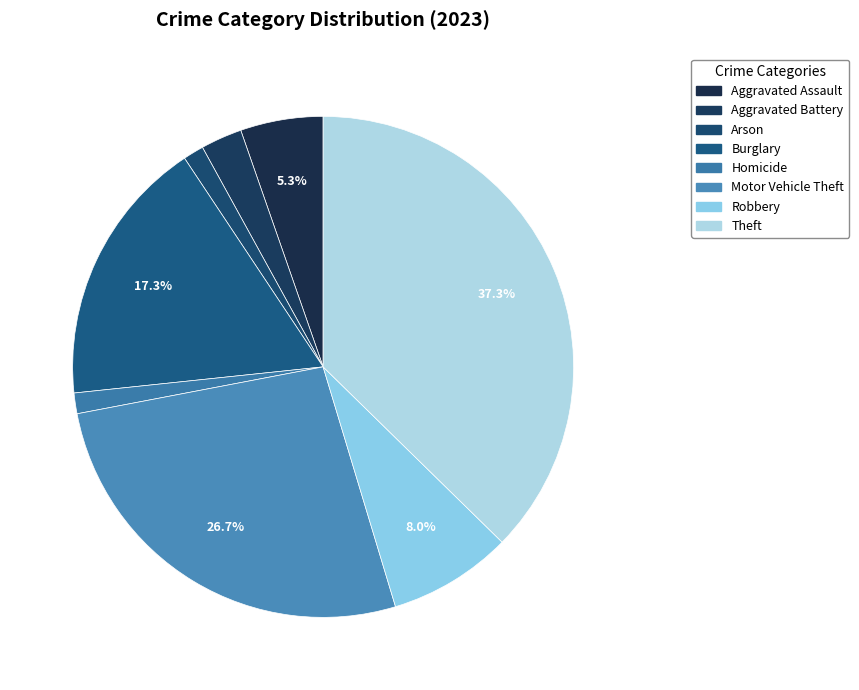

To the nearest percent, what is the difference between the Motor Vehicle Theft and Homicide slice percentages?

25%